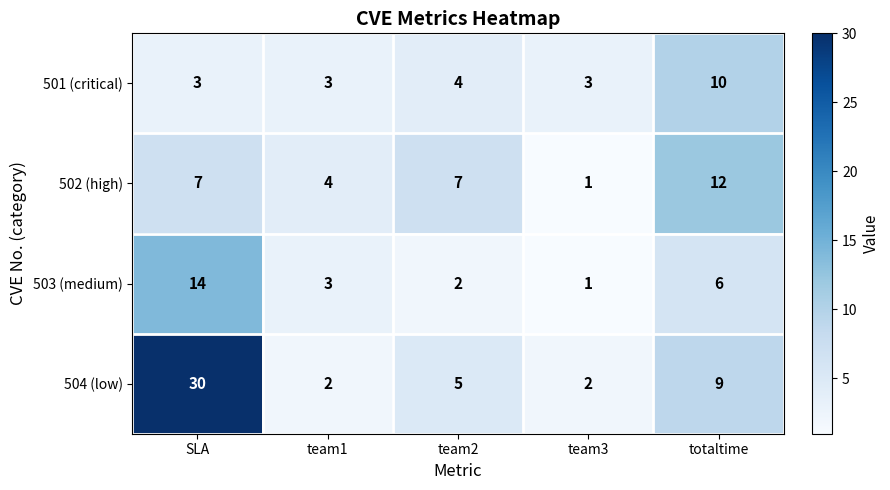

At which category is the sum across all series the highest?

SLA